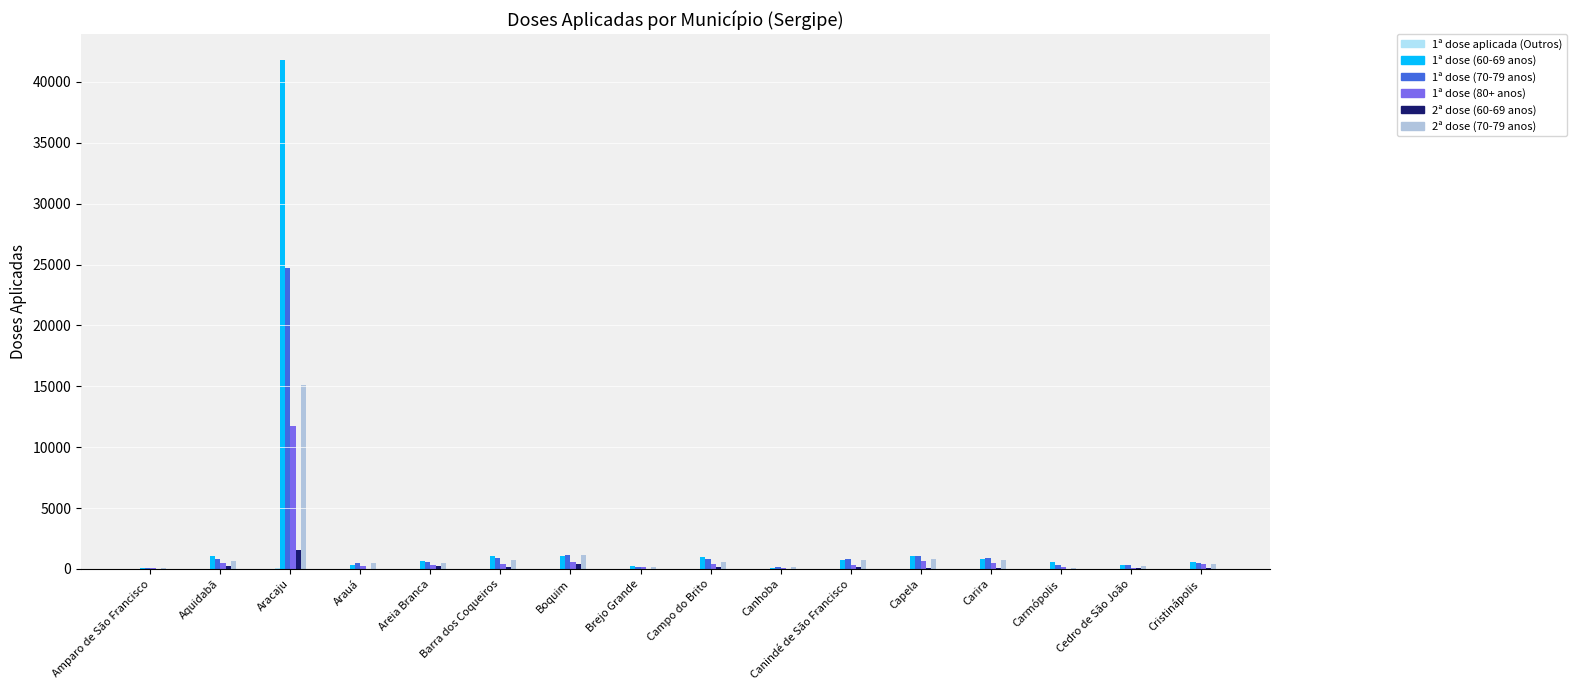

Where is 2ª dose (70-79 anos) nearest to the value 7599?

Boquim